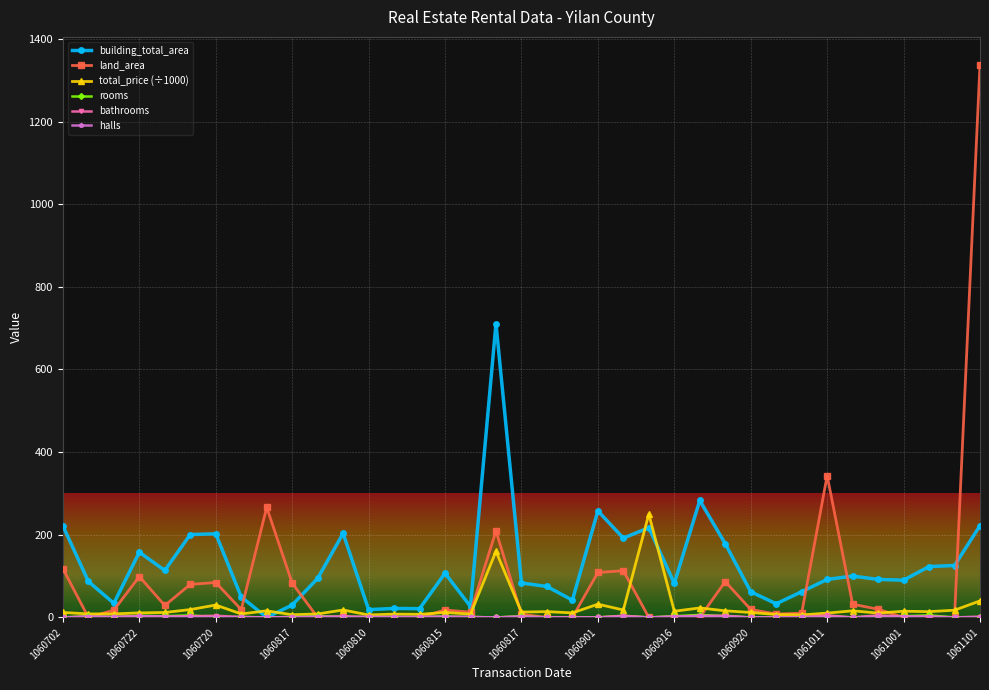

Which series has the largest range (max minus min)?

land_area